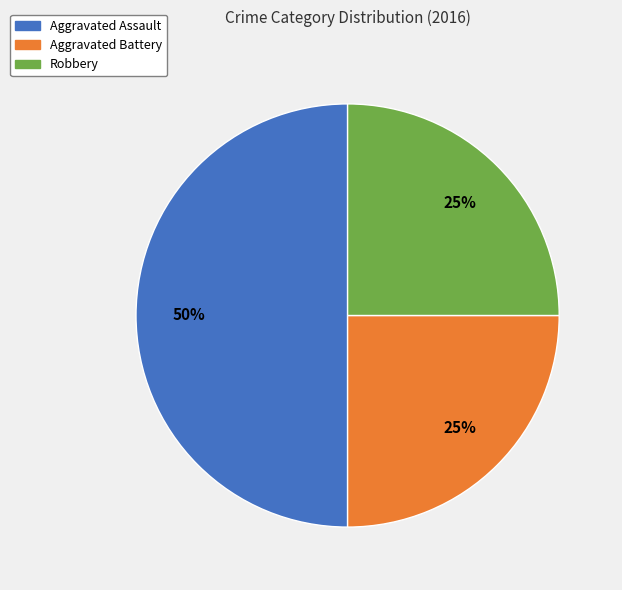

To the nearest percent, what is the difference between the largest and smallest slice percentages?

25%